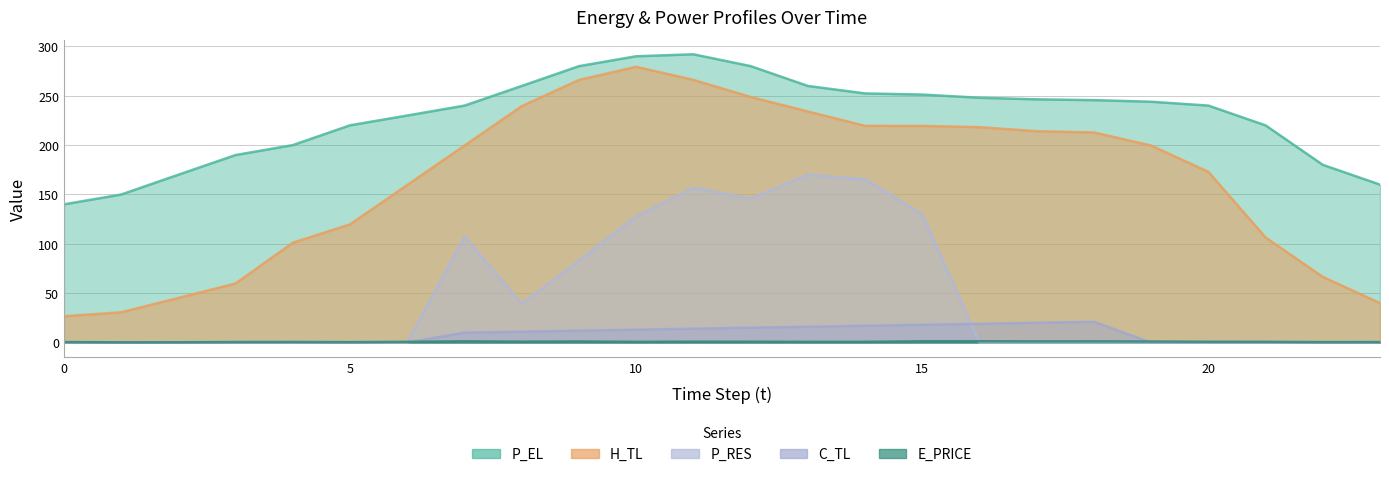

Reading left to right, transcribe all the data shown in this chart.

E_PRICE: 0=0.5	1=0.2	2=0.3	3=0.5	4=0.6	5=0.4	6=0.7	7=1.3	8=0.9	9=1.1	10=0.7	11=0.9	12=0.8	13=0.7	14=0.7	15=1.3	16=1.3	17=1.2	18=1.2	19=1.0	20=0.8	21=0.7	22=0.4	23=0.5
P_EL: 0=140.0	1=149.9	2=170.0	3=190.0	4=200.0	5=220.1	6=230.0	7=240.0	8=259.9	9=280.0	10=290.0	11=292.0	12=280.0	13=260.0	14=252.4	15=251.2	16=248.0	17=246.4	18=245.6	19=244.0	20=240.0	21=220.0	22=180.0	23=160.0
H_TL: 0=26.6	1=30.6	2=45.2	3=59.8	4=101.1	5=119.7	6=159.6	7=199.6	8=239.5	9=266.0	10=279.3	11=266.1	12=248.8	13=234.1	14=219.5	15=219.5	16=218.2	17=214.1	18=212.8	19=199.5	20=172.9	21=106.4	22=66.5	23=39.9
C_TL: 0=0.0	1=0.0	2=0.0	3=0.0	4=0.0	5=0.0	6=0.0	7=10.0	8=11.0	9=12.0	10=13.0	11=14.0	12=15.1	13=16.0	14=17.0	15=18.0	16=19.0	17=20.0	18=21.0	19=0.0	20=0.0	21=0.0	22=0.0	23=0.0
P_RES: 0=0.0	1=0.0	2=0.0	3=0.0	4=0.0	5=0.0	6=0.0	7=107.4	8=39.3	9=83.1	10=128.0	11=156.6	12=145.9	13=170.0	14=165.4	15=129.9	16=0.0	17=0.0	18=0.0	19=0.0	20=0.0	21=0.0	22=0.0	23=0.0